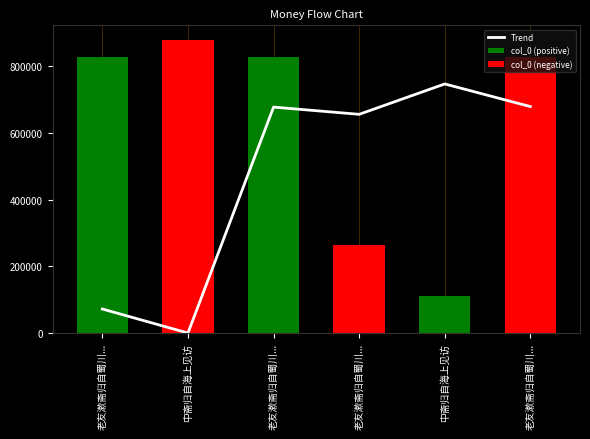

The value at 老友漱斋归自蜀川... is 677879.7. True or false?

True